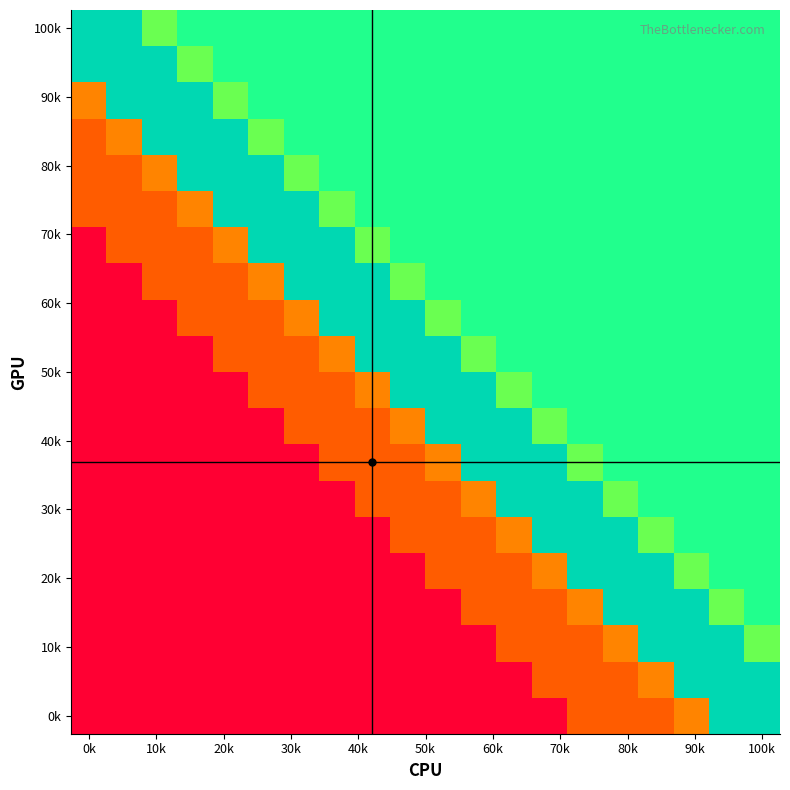

At which category is the sum across all series the highest?

0k